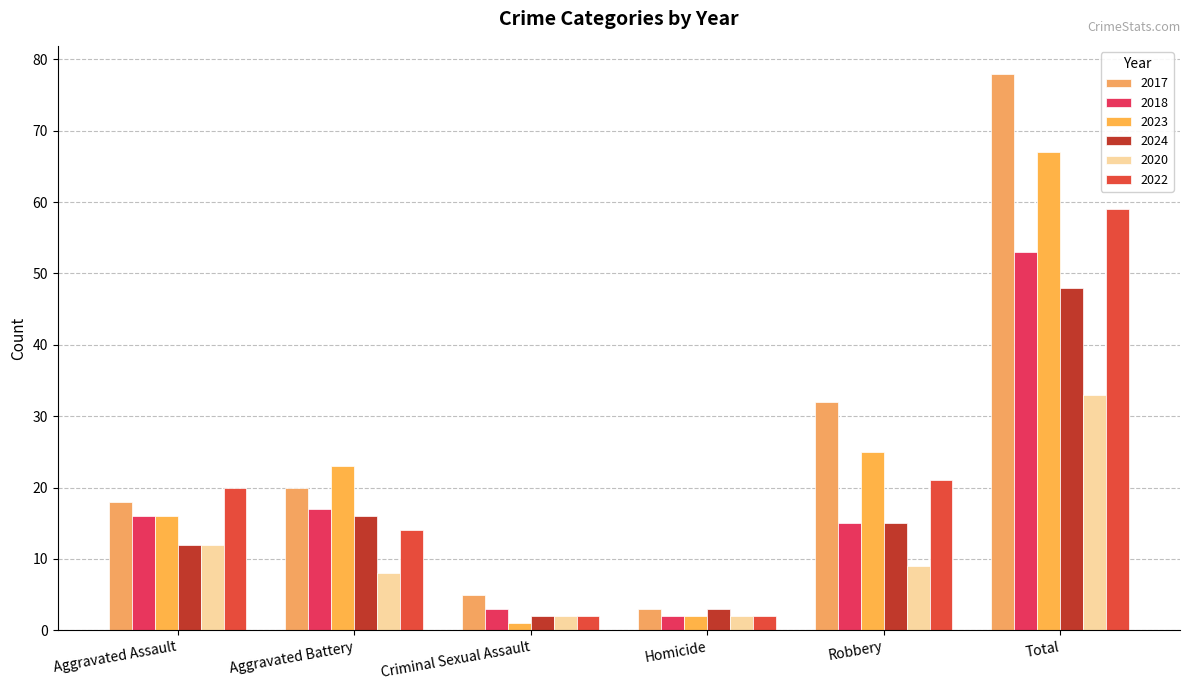

Is the value of 2017 at Homicide greater than the value of 2024 at Robbery?

No